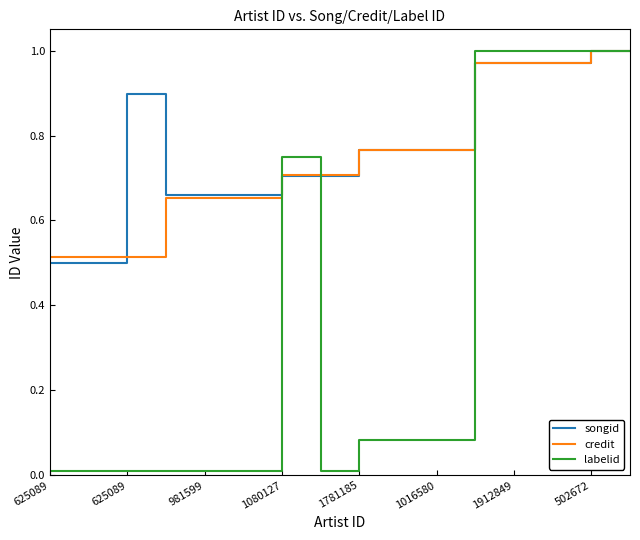

Which series has the largest range (max minus min)?

labelid